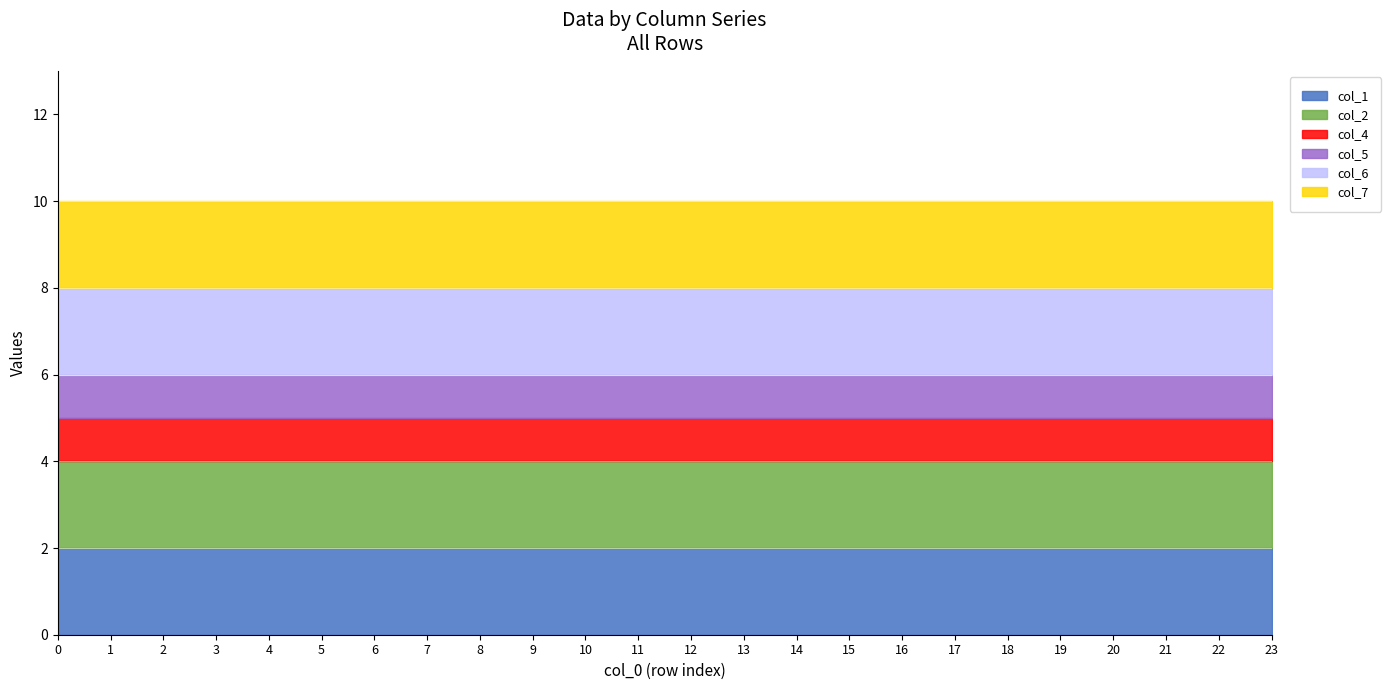

Rank the series at 15 from lowest to highest value.

col_4, col_5, col_1, col_2, col_6, col_7